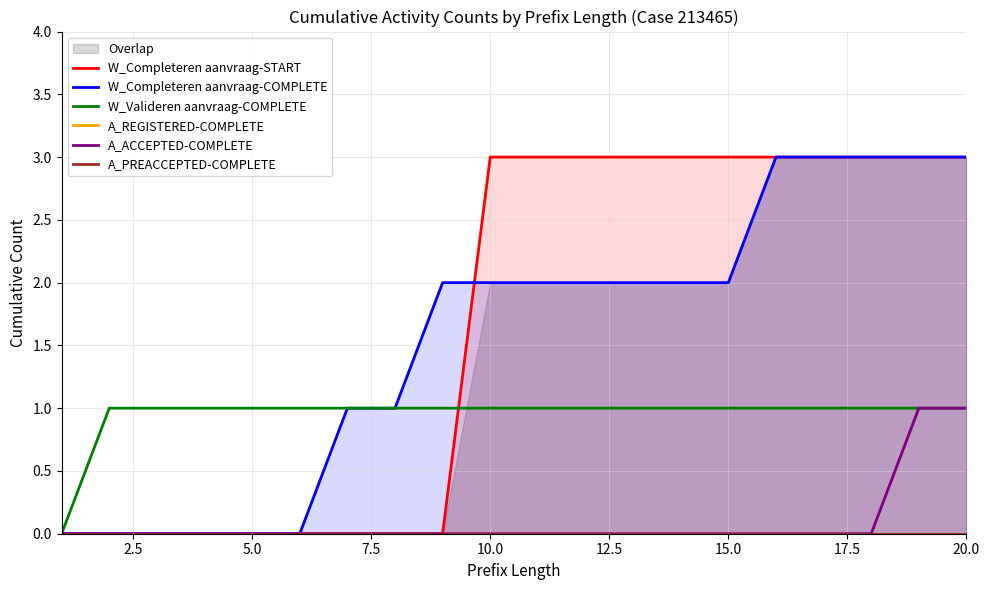

What is the difference between the maximum and minimum values in the W_Completeren aanvraag-COMPLETE series?

3